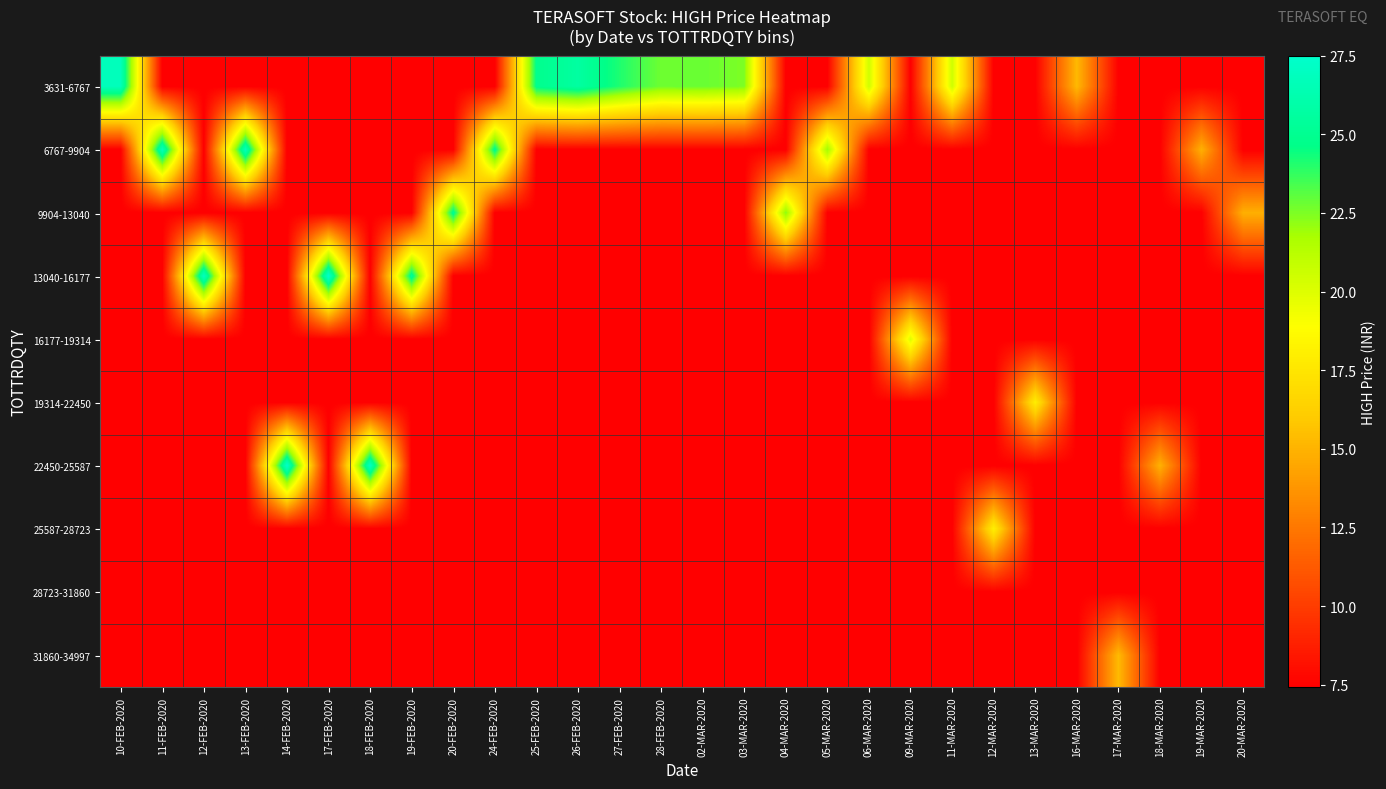

At how many categories does at least one series exceed 15?

25